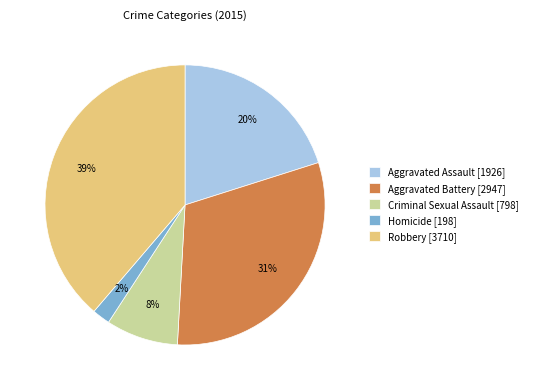

The Aggravated Assault slice represents 33% of the pie. True or false?

False